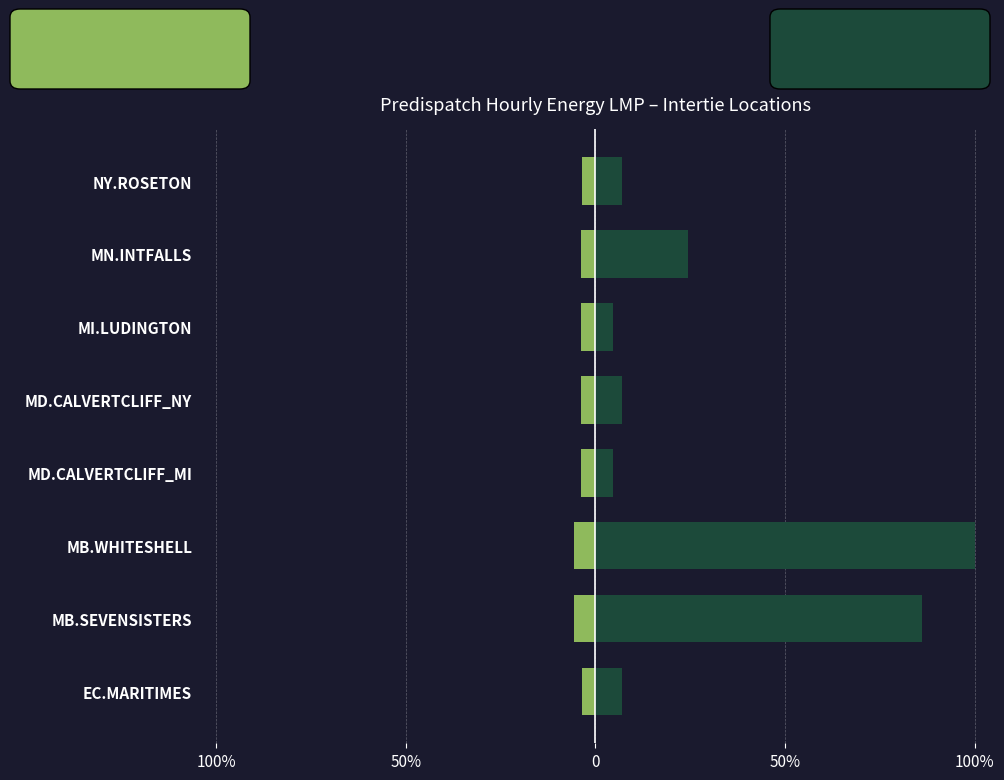

What are all the series names shown in the legend?

Intertie LMP (Hr1), Hour 5 LMP